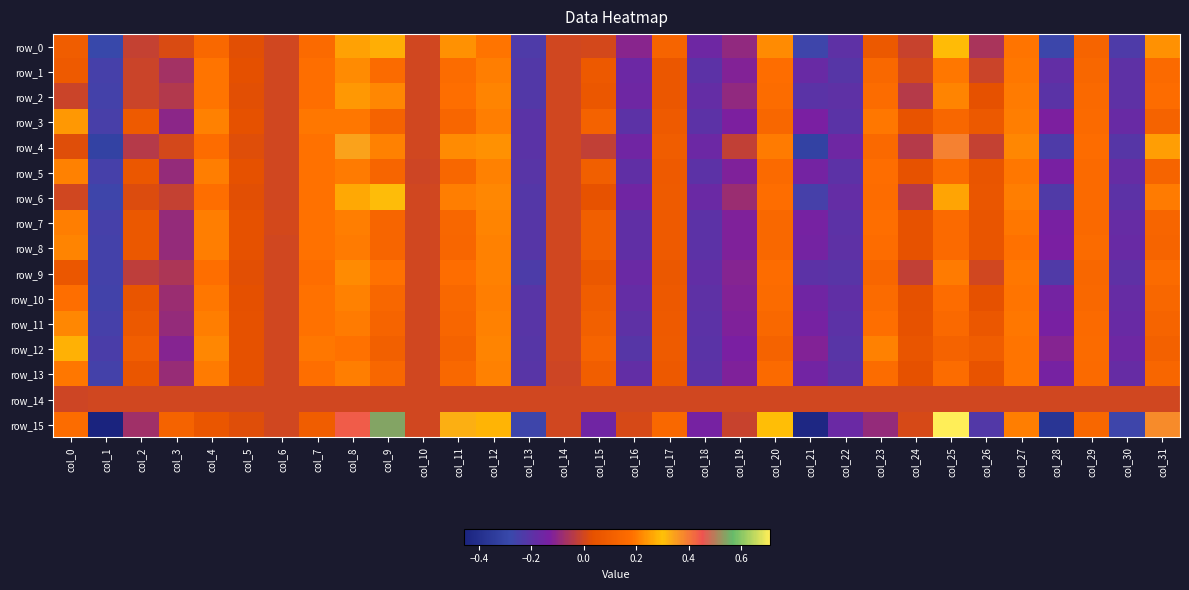

At how many categories does at least one series exceed 0?

27